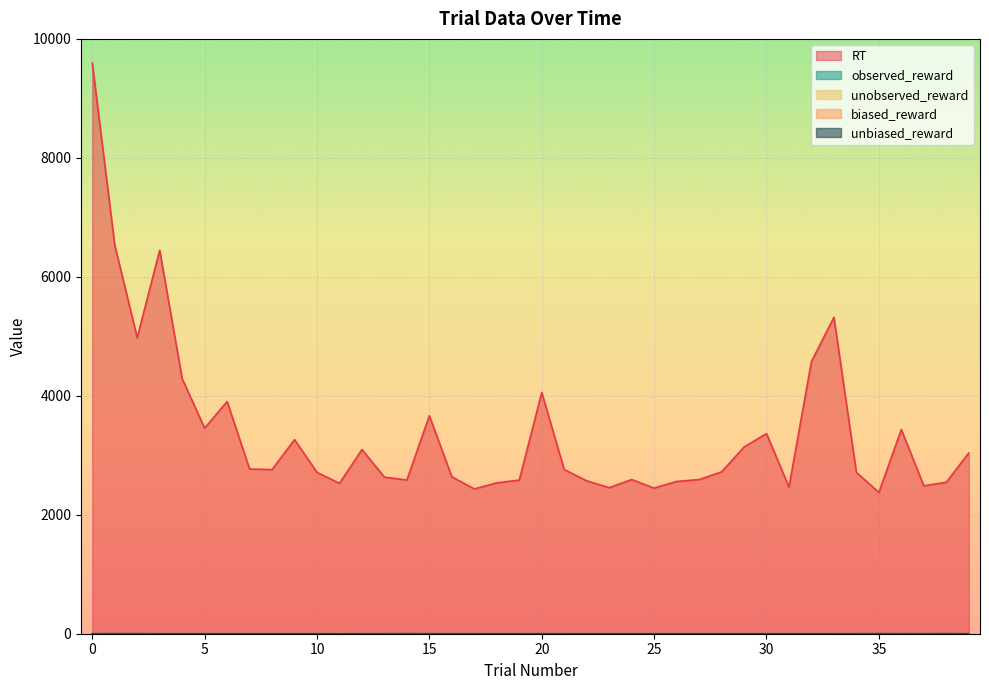

Reading right to left, extract all data points from this chart.

RT: 3039	2545	2487	3433	2376	2712	5320	4576	2465	3365	3138	2720	2591	2560	2448	2592	2455	2570	2759	4056	2583	2536	2434	2638	3665	2584	2632	3096	2528	2713	3263	2759	2769	3904	3456	4288	6447	4976	6535	9593
observed_reward: 0	1	1	0	1	0	0	0	0	0	0	0	1	0	0	0	0	0	0	1	1	0	0	0	0	1	0	0	0	0	0	1	0	0	1	0	0	1	1	0
unobserved_reward: 0	0	1	1	0	1	0	0	0	0	0	0	0	0	0	0	0	0	0	1	0	0	0	1	0	0	1	0	1	0	0	0	0	0	0	0	0	0	0	1
biased_reward: 0	0	1	0	0	0	0	0	0	0	0	0	1	0	0	0	0	0	0	1	1	0	0	0	0	0	0	0	1	0	0	1	0	0	1	0	0	0	0	0
unbiased_reward: 0	1	1	1	1	1	0	0	0	0	0	0	0	0	0	0	0	0	0	1	0	0	0	1	0	1	1	0	0	0	0	0	0	0	0	0	0	1	1	1